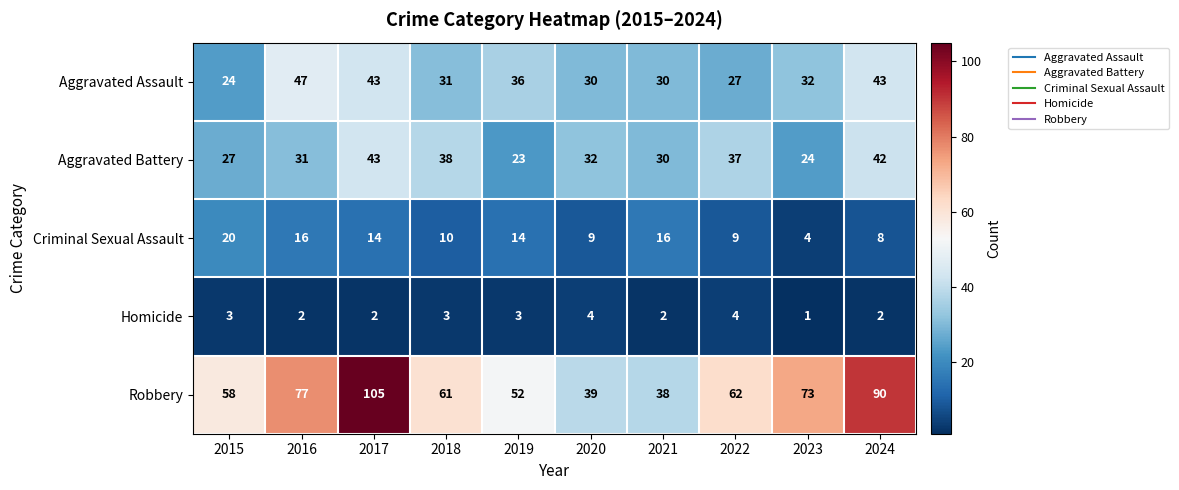

Which series has the widest spread of values?

Robbery